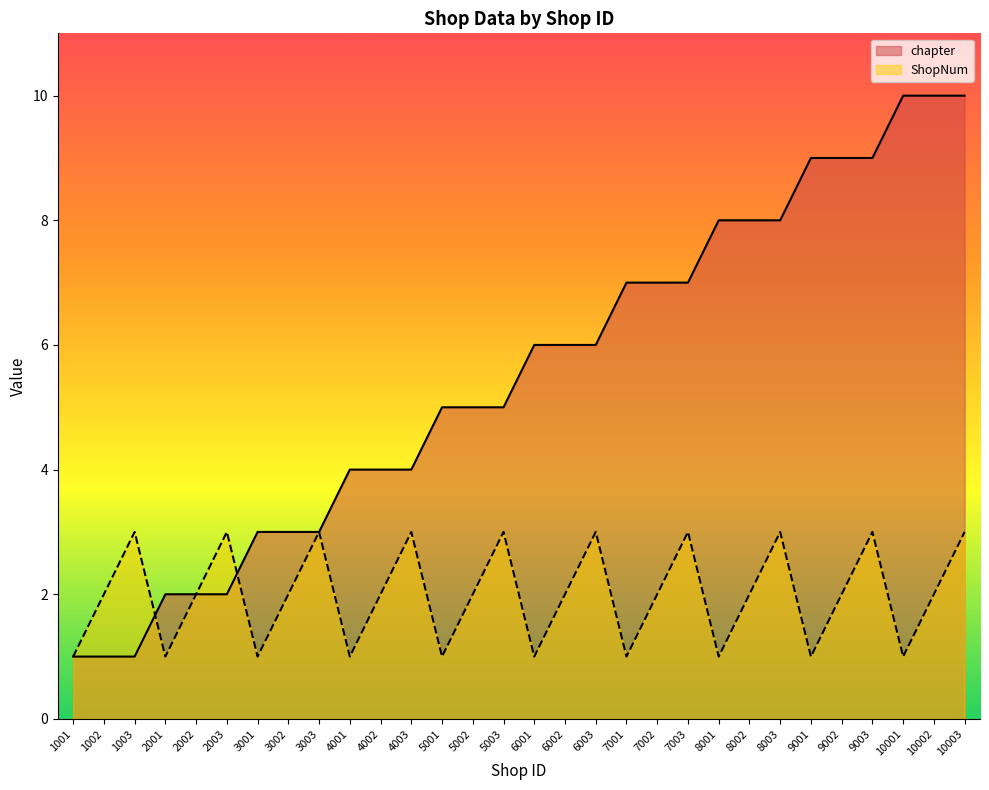

Where is ShopNum nearest to the value 2?

1002